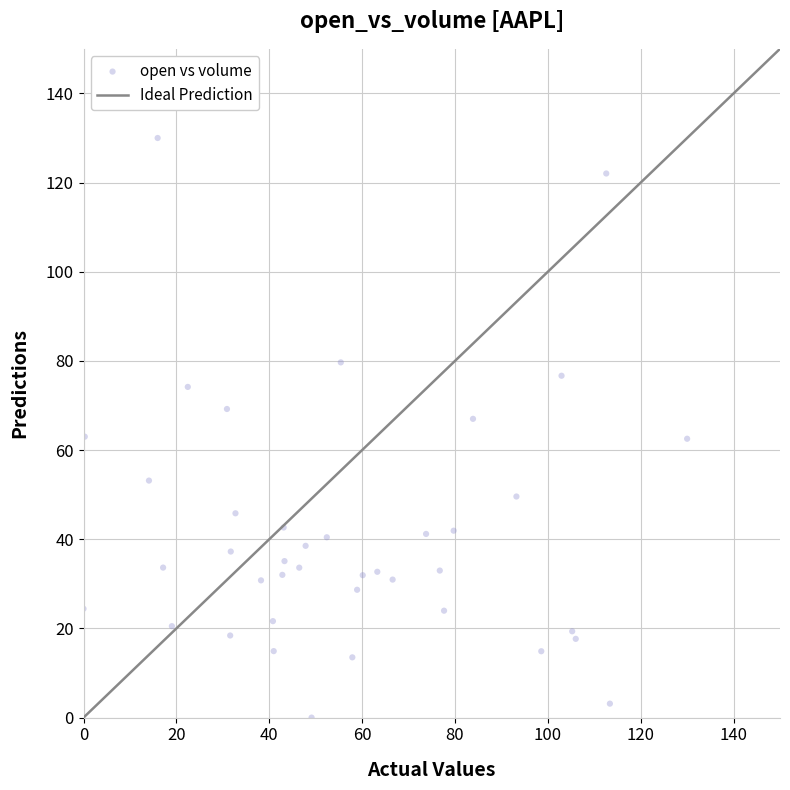

What is the range of X values (max minus min)?

130.0